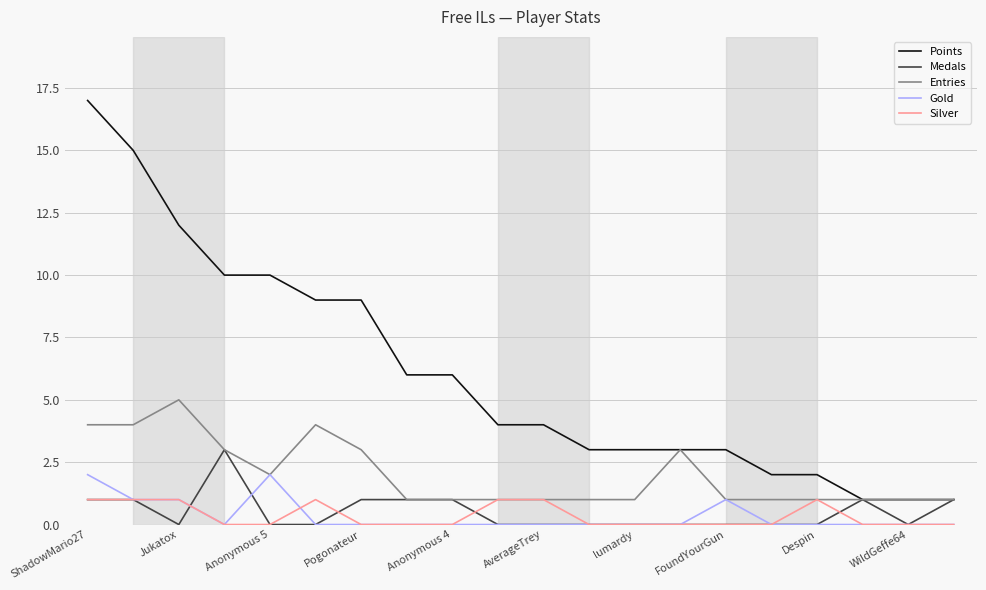

What is the maximum value shown in the chart?

17